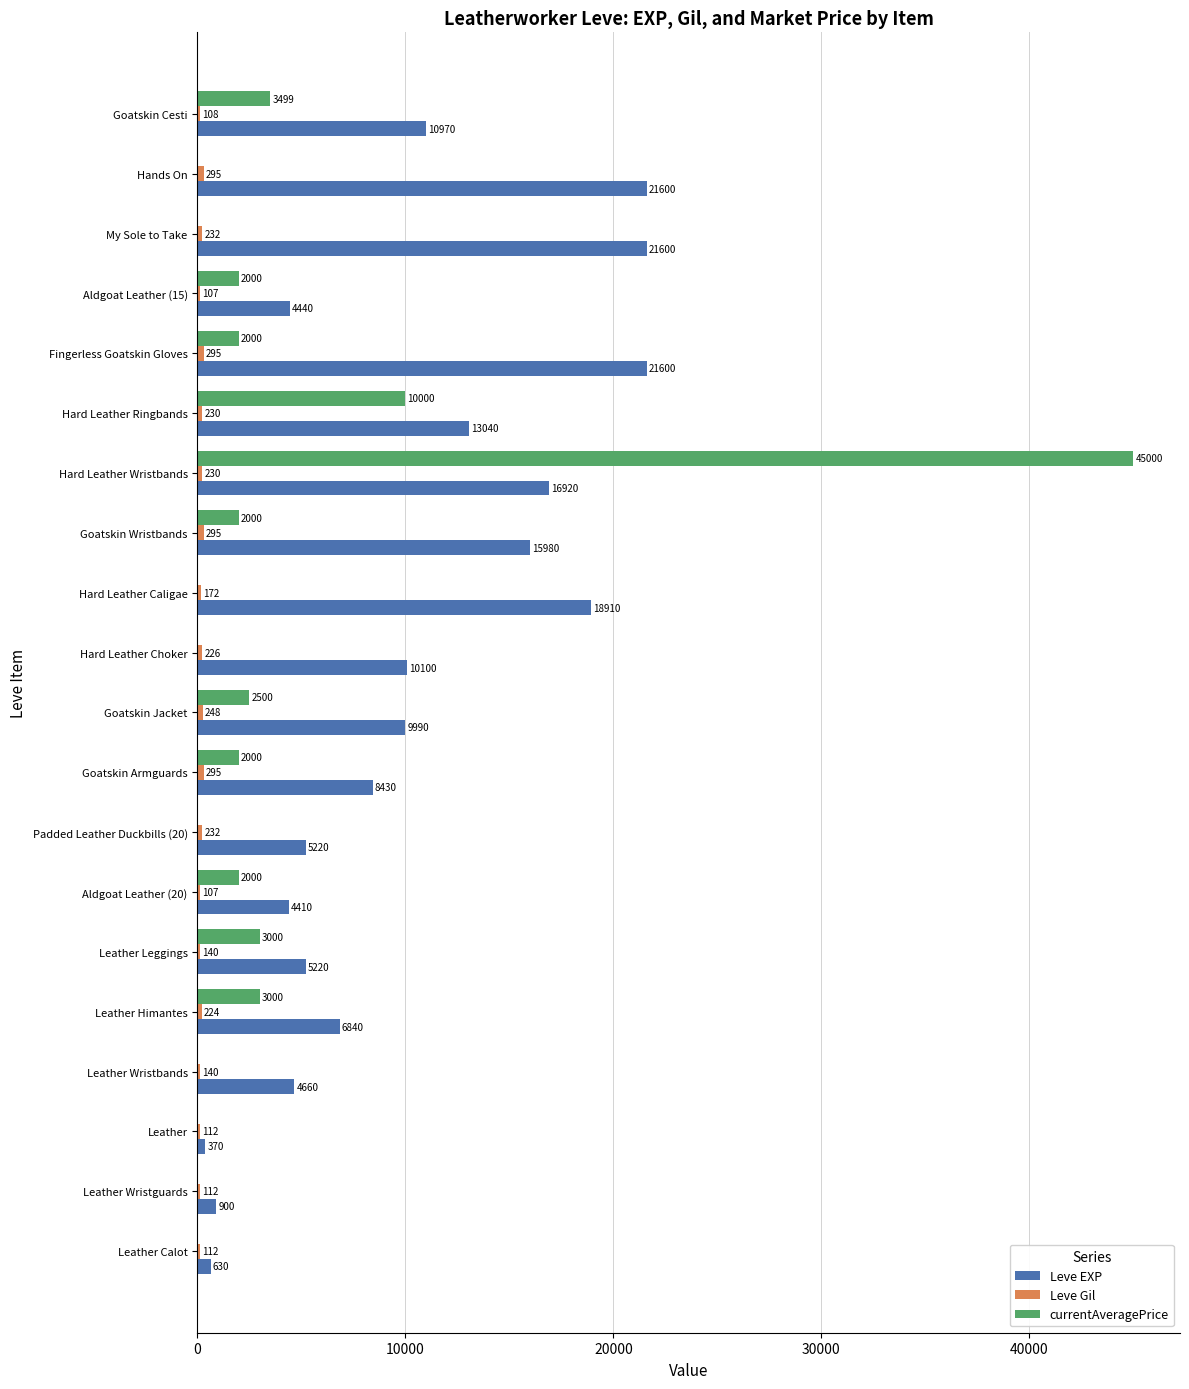

What is the highest value of the Leve EXP series?

21600